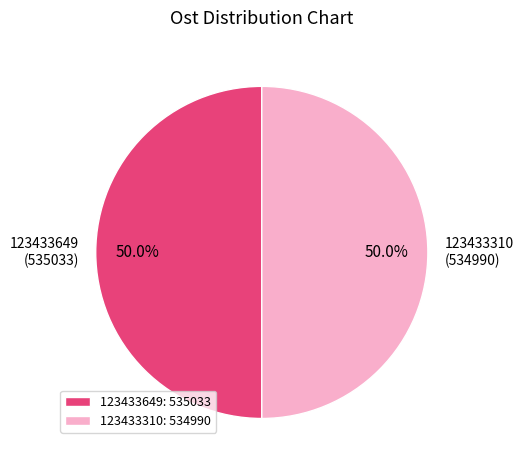

What percentage do 123433310 (534990) and 123433649 (535033) together represent?

100.0%